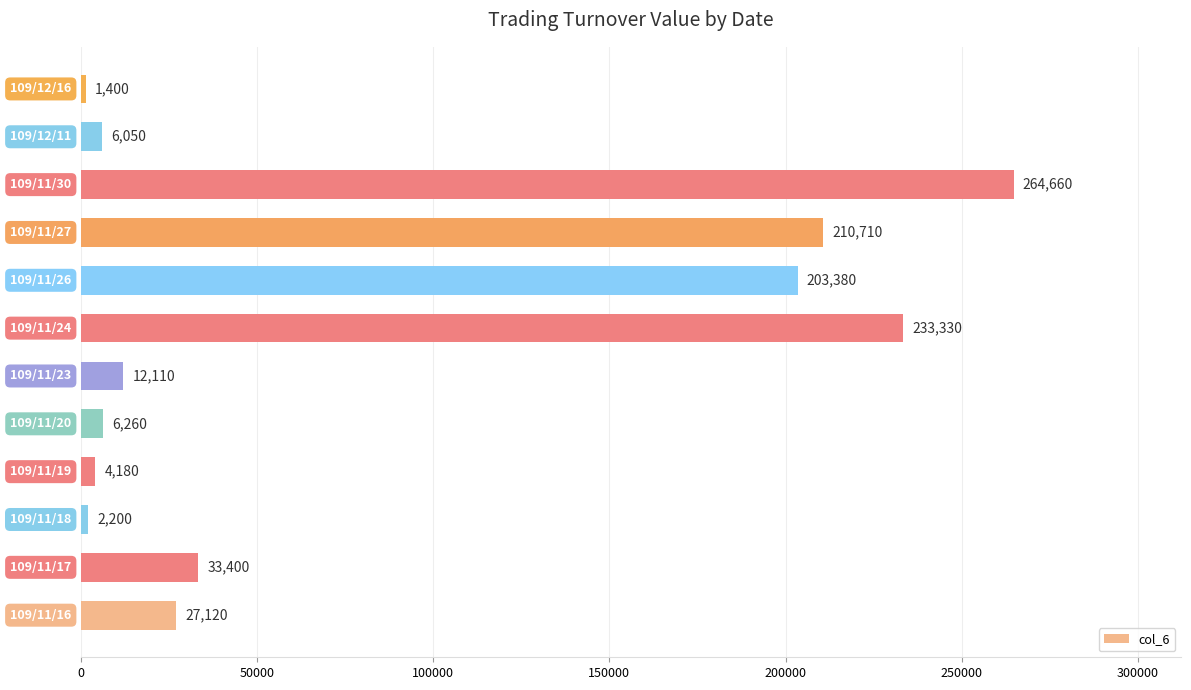

What is the difference between the second highest and minimum values?

231930